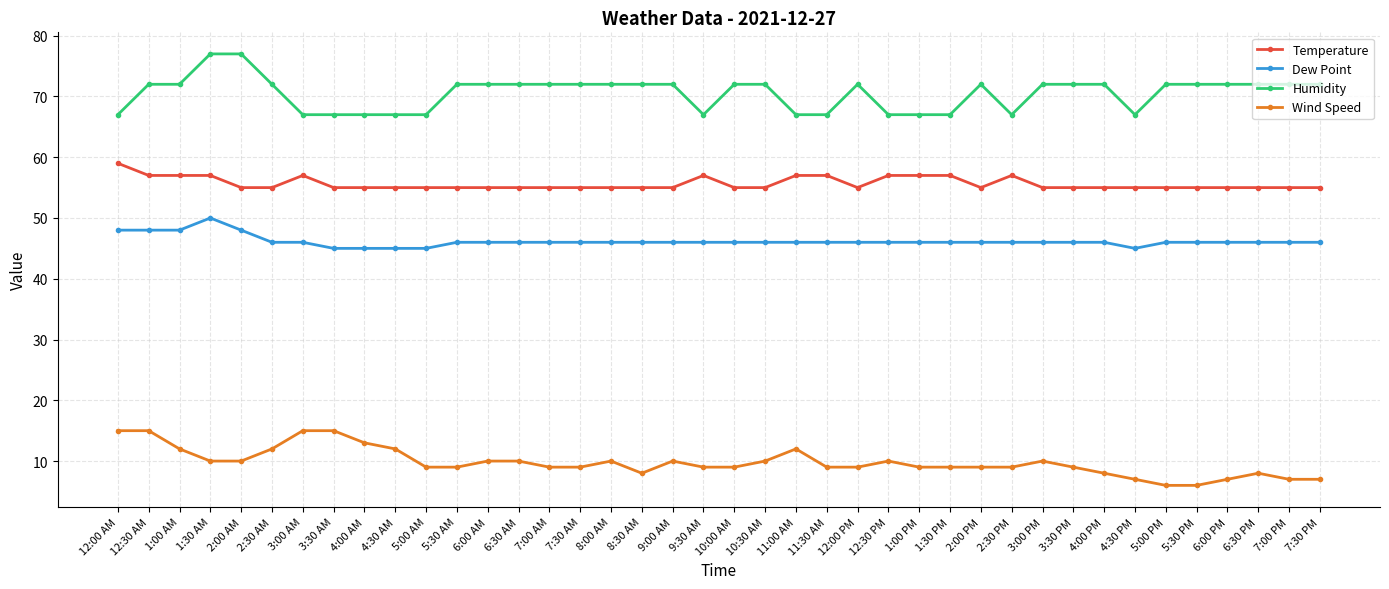

What is the label of the 14th point from the left?

6:30 AM